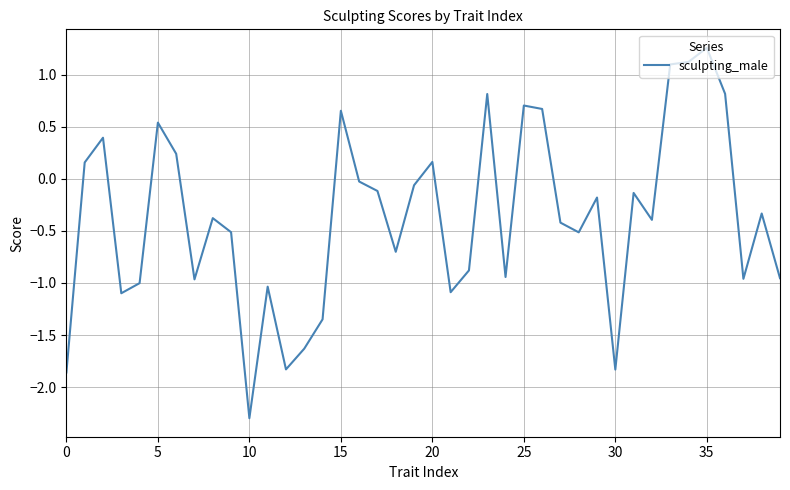

What is the minimum value shown in the chart?

-2.3